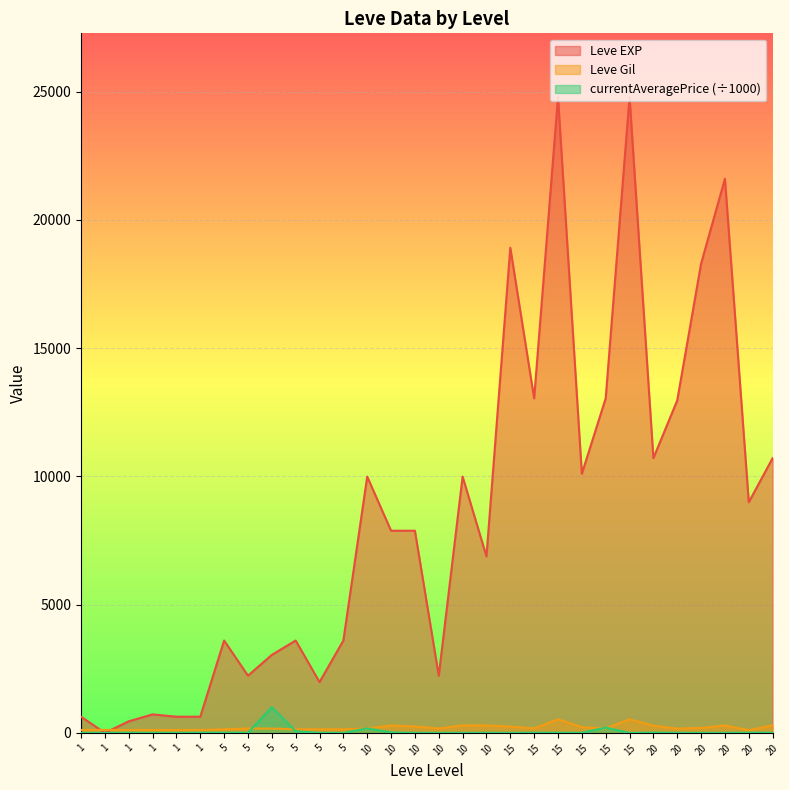

At which category does currentAveragePrice reach its first local peak?

1